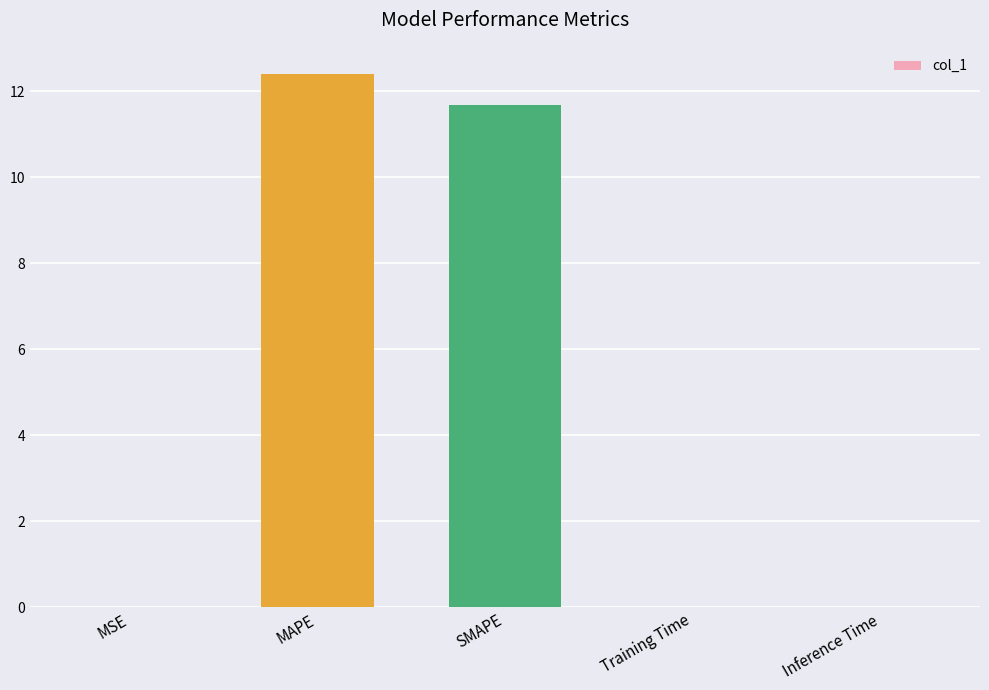

The value at SMAPE is 11.7. True or false?

True